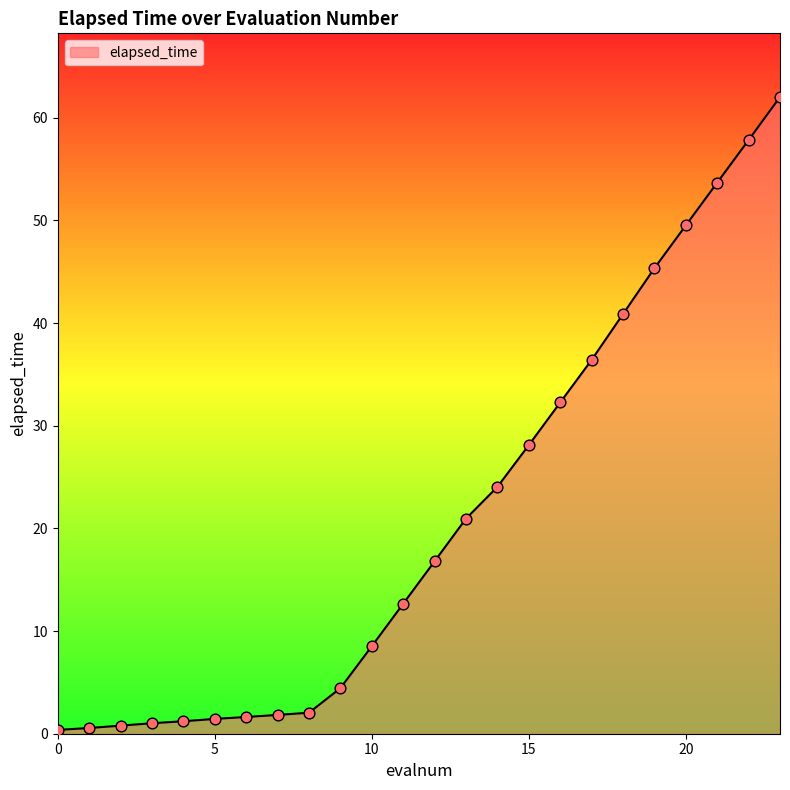

What is the difference between the maximum and minimum values?

61.7